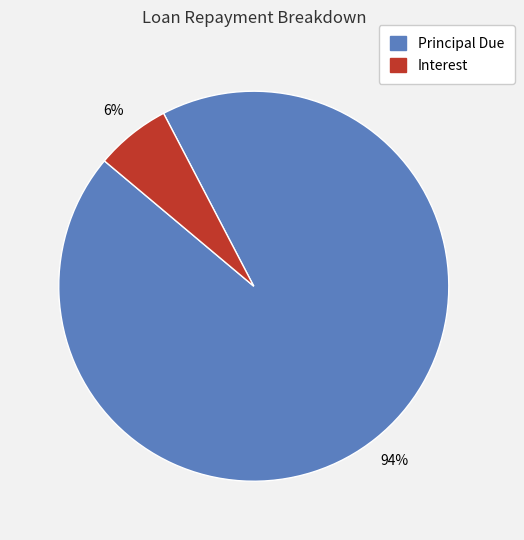

Is there a majority slice in this chart?

Yes